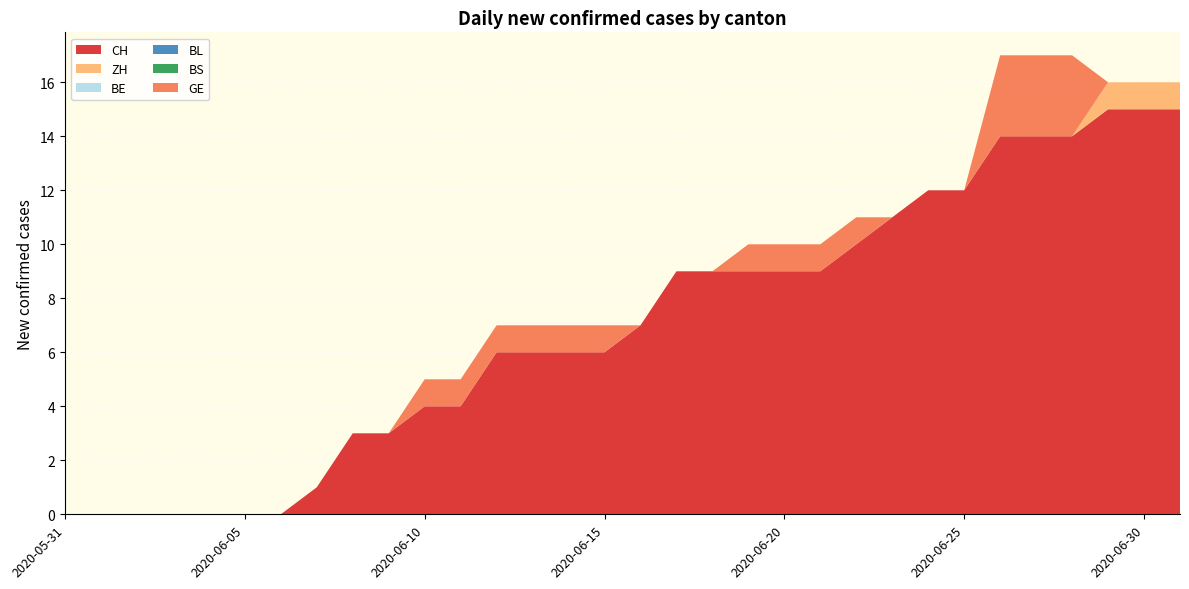

Reading left to right, what are all the values shown in this chart?

CH: 2020-05-31=0	2020-06-01=0	2020-06-02=0	2020-06-03=0	2020-06-04=0	2020-06-05=0	2020-06-06=0	2020-06-07=1	2020-06-08=3	2020-06-09=3	2020-06-10=4	2020-06-11=4	2020-06-12=6	2020-06-13=6	2020-06-14=6	2020-06-15=6	2020-06-16=7	2020-06-17=9	2020-06-18=9	2020-06-19=9	2020-06-20=9	2020-06-21=9	2020-06-22=10	2020-06-23=11	2020-06-24=12	2020-06-25=12	2020-06-26=14	2020-06-27=14	2020-06-28=14	2020-06-29=15	2020-06-30=15	2020-07-01=15
ZH: 2020-05-31=0	2020-06-01=0	2020-06-02=0	2020-06-03=0	2020-06-04=0	2020-06-05=0	2020-06-06=0	2020-06-07=0	2020-06-08=0	2020-06-09=0	2020-06-10=0	2020-06-11=0	2020-06-12=0	2020-06-13=0	2020-06-14=0	2020-06-15=0	2020-06-16=0	2020-06-17=0	2020-06-18=0	2020-06-19=0	2020-06-20=0	2020-06-21=0	2020-06-22=0	2020-06-23=0	2020-06-24=0	2020-06-25=0	2020-06-26=0	2020-06-27=0	2020-06-28=0	2020-06-29=1	2020-06-30=1	2020-07-01=1
BE: 2020-05-31=0	2020-06-01=0	2020-06-02=0	2020-06-03=0	2020-06-04=0	2020-06-05=0	2020-06-06=0	2020-06-07=0	2020-06-08=0	2020-06-09=0	2020-06-10=0	2020-06-11=0	2020-06-12=0	2020-06-13=0	2020-06-14=0	2020-06-15=0	2020-06-16=0	2020-06-17=0	2020-06-18=0	2020-06-19=0	2020-06-20=0	2020-06-21=0	2020-06-22=0	2020-06-23=0	2020-06-24=0	2020-06-25=0	2020-06-26=0	2020-06-27=0	2020-06-28=0	2020-06-29=0	2020-06-30=0	2020-07-01=0
BL: 2020-05-31=0	2020-06-01=0	2020-06-02=0	2020-06-03=0	2020-06-04=0	2020-06-05=0	2020-06-06=0	2020-06-07=0	2020-06-08=0	2020-06-09=0	2020-06-10=0	2020-06-11=0	2020-06-12=0	2020-06-13=0	2020-06-14=0	2020-06-15=0	2020-06-16=0	2020-06-17=0	2020-06-18=0	2020-06-19=0	2020-06-20=0	2020-06-21=0	2020-06-22=0	2020-06-23=0	2020-06-24=0	2020-06-25=0	2020-06-26=0	2020-06-27=0	2020-06-28=0	2020-06-29=0	2020-06-30=0	2020-07-01=0
BS: 2020-05-31=0	2020-06-01=0	2020-06-02=0	2020-06-03=0	2020-06-04=0	2020-06-05=0	2020-06-06=0	2020-06-07=0	2020-06-08=0	2020-06-09=0	2020-06-10=0	2020-06-11=0	2020-06-12=0	2020-06-13=0	2020-06-14=0	2020-06-15=0	2020-06-16=0	2020-06-17=0	2020-06-18=0	2020-06-19=0	2020-06-20=0	2020-06-21=0	2020-06-22=0	2020-06-23=0	2020-06-24=0	2020-06-25=0	2020-06-26=0	2020-06-27=0	2020-06-28=0	2020-06-29=0	2020-06-30=0	2020-07-01=0
GE: 2020-05-31=0	2020-06-01=0	2020-06-02=0	2020-06-03=0	2020-06-04=0	2020-06-05=0	2020-06-06=0	2020-06-07=0	2020-06-08=0	2020-06-09=0	2020-06-10=1	2020-06-11=1	2020-06-12=1	2020-06-13=1	2020-06-14=1	2020-06-15=1	2020-06-16=0	2020-06-17=0	2020-06-18=0	2020-06-19=1	2020-06-20=1	2020-06-21=1	2020-06-22=1	2020-06-23=0	2020-06-24=0	2020-06-25=0	2020-06-26=3	2020-06-27=3	2020-06-28=3	2020-06-29=0	2020-06-30=0	2020-07-01=0